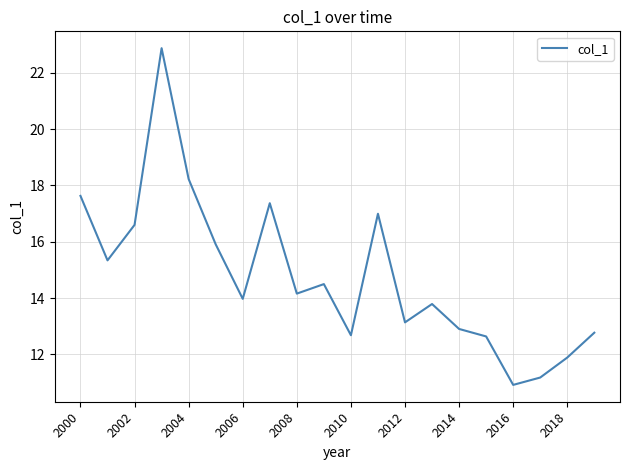

What is the minimum value shown in the chart?

10.9